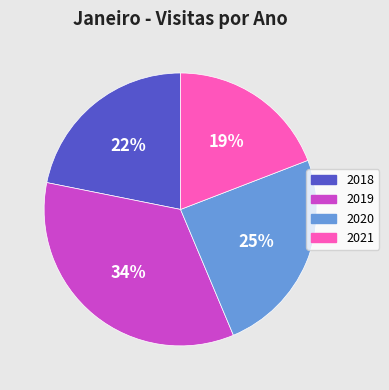

What percentage is the 2018 slice, to the nearest percent?

22%